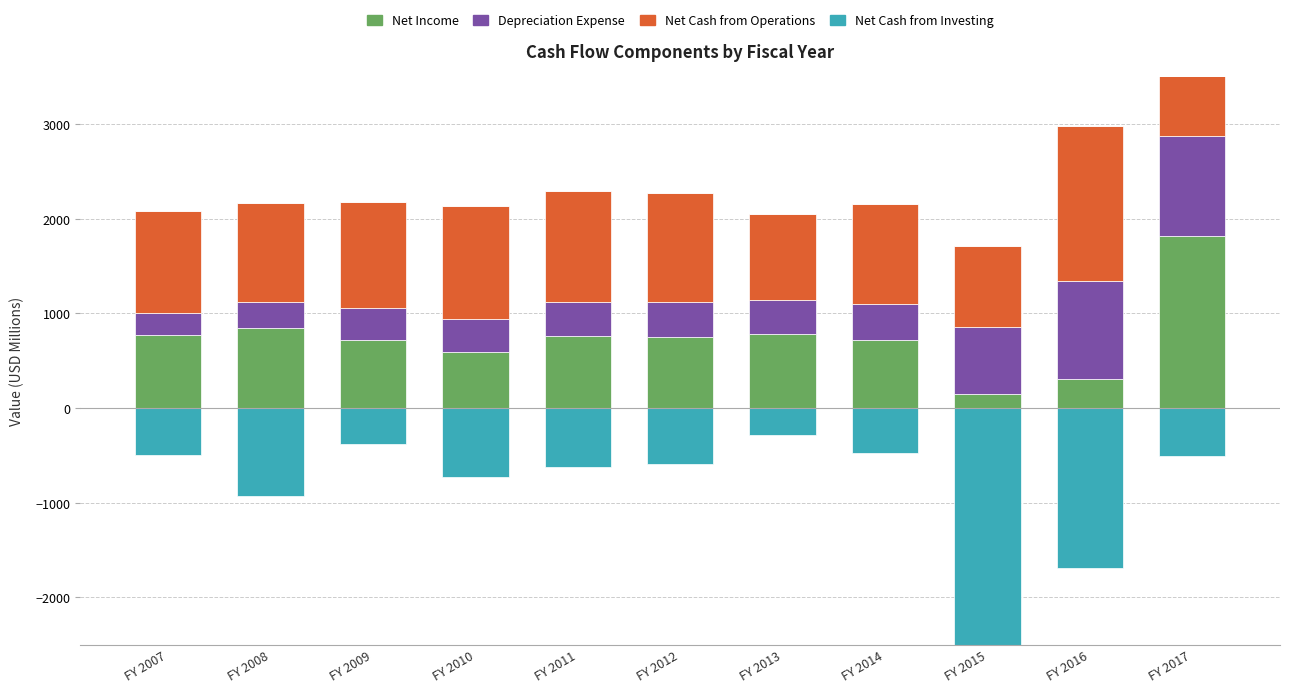

Rank the series at FY 2012 from lowest to highest value.

Net Cash from Investing, Depreciation Expense, Net Income, Net Cash from Operations